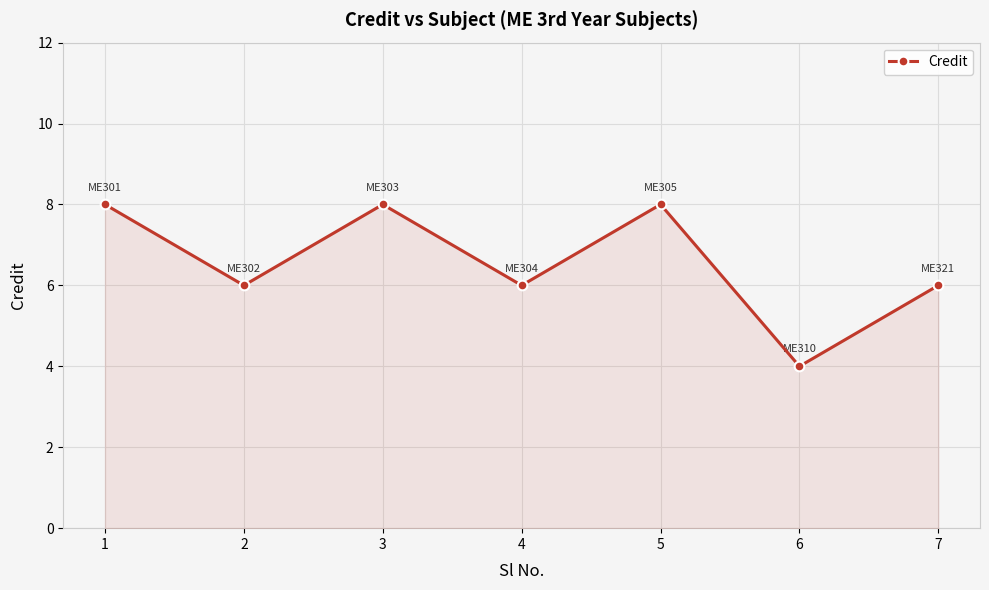

What is the maximum value shown in the chart?

8